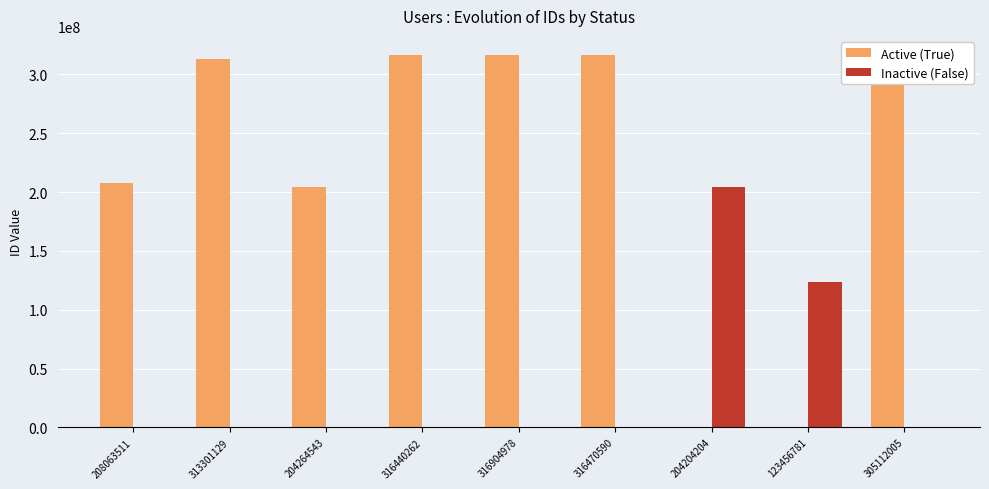

What is the sum of all Inactive (False) values?

327660985